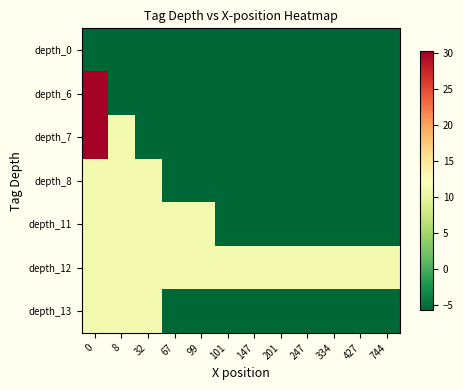

At how many categories does at least one series exceed 27?

1